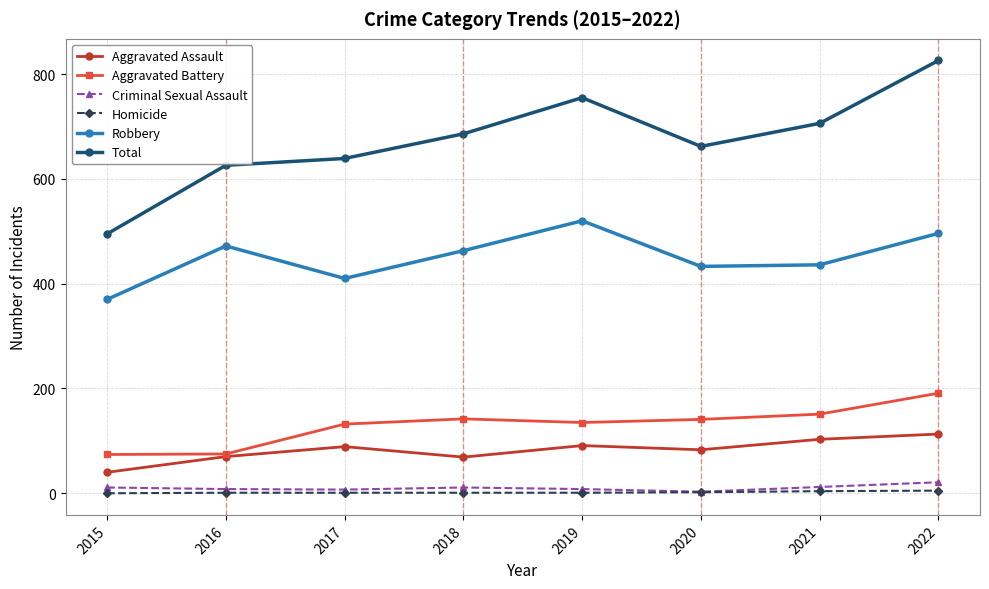

What is the difference between the maximum and minimum values in the Aggravated Battery series?

117